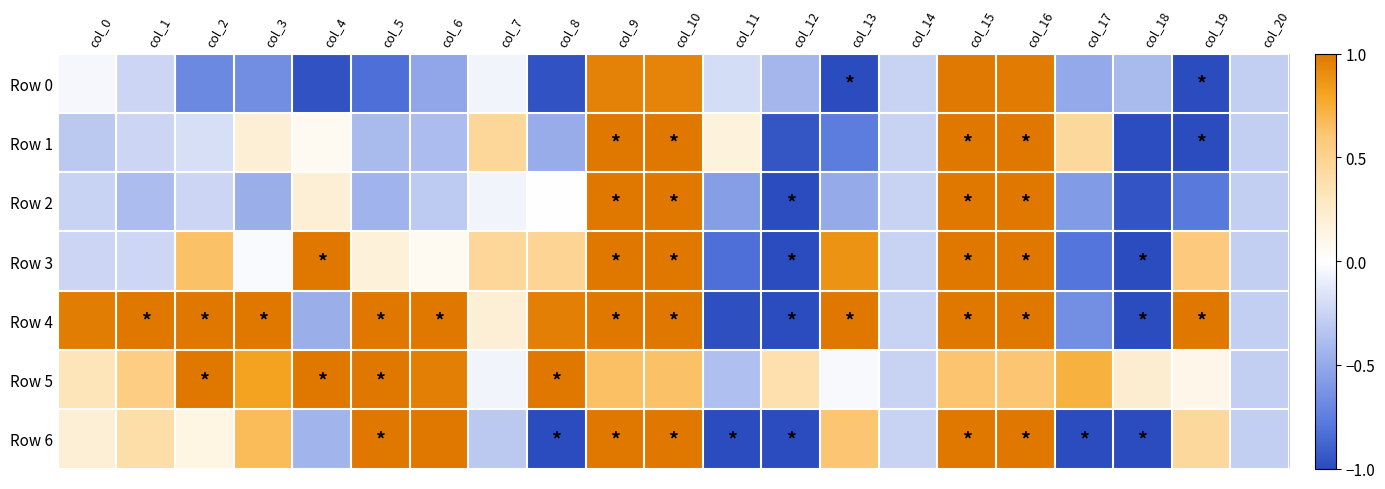

Reading left to right, list all the values displayed in this chart.

Row 0: col_0=-0.0	col_1=-0.2	col_2=-0.7	col_3=-0.7	col_4=-1.0	col_5=-0.8	col_6=-0.5	col_7=-0.1	col_8=-1.0	col_9=0.9	col_10=0.9	col_11=-0.2	col_12=-0.4	col_13=-1.0	col_14=-0.3	col_15=1.0	col_16=1.0	col_17=-0.5	col_18=-0.4	col_19=-1.0	col_20=-0.3
Row 1: col_0=-0.3	col_1=-0.2	col_2=-0.2	col_3=0.2	col_4=0.1	col_5=-0.4	col_6=-0.4	col_7=0.5	col_8=-0.5	col_9=1.0	col_10=1.0	col_11=0.2	col_12=-0.9	col_13=-0.8	col_14=-0.3	col_15=1.0	col_16=1.0	col_17=0.4	col_18=-1.0	col_19=-1.0	col_20=-0.3
Row 2: col_0=-0.3	col_1=-0.4	col_2=-0.2	col_3=-0.5	col_4=0.2	col_5=-0.4	col_6=-0.3	col_7=-0.1	col_8=0.0	col_9=1.0	col_10=1.0	col_11=-0.6	col_12=-1.0	col_13=-0.5	col_14=-0.3	col_15=1.0	col_16=1.0	col_17=-0.6	col_18=-1.0	col_19=-0.8	col_20=-0.3
Row 3: col_0=-0.2	col_1=-0.2	col_2=0.6	col_3=-0.0	col_4=1.0	col_5=0.2	col_6=0.1	col_7=0.5	col_8=0.5	col_9=1.0	col_10=1.0	col_11=-0.8	col_12=-1.0	col_13=0.9	col_14=-0.3	col_15=1.0	col_16=1.0	col_17=-0.8	col_18=-1.0	col_19=0.6	col_20=-0.3
Row 4: col_0=1.0	col_1=1.0	col_2=1.0	col_3=1.0	col_4=-0.5	col_5=1.0	col_6=1.0	col_7=0.2	col_8=1.0	col_9=1.0	col_10=1.0	col_11=-1.0	col_12=-1.0	col_13=1.0	col_14=-0.3	col_15=1.0	col_16=1.0	col_17=-0.7	col_18=-1.0	col_19=1.0	col_20=-0.3
Row 5: col_0=0.3	col_1=0.5	col_2=1.0	col_3=0.8	col_4=1.0	col_5=1.0	col_6=1.0	col_7=-0.1	col_8=1.0	col_9=0.6	col_10=0.6	col_11=-0.4	col_12=0.4	col_13=-0.0	col_14=-0.3	col_15=0.6	col_16=0.6	col_17=0.7	col_18=0.2	col_19=0.1	col_20=-0.3
Row 6: col_0=0.2	col_1=0.4	col_2=0.1	col_3=0.7	col_4=-0.4	col_5=1.0	col_6=1.0	col_7=-0.3	col_8=-1.0	col_9=1.0	col_10=1.0	col_11=-1.0	col_12=-1.0	col_13=0.6	col_14=-0.3	col_15=1.0	col_16=1.0	col_17=-1.0	col_18=-1.0	col_19=0.4	col_20=-0.3